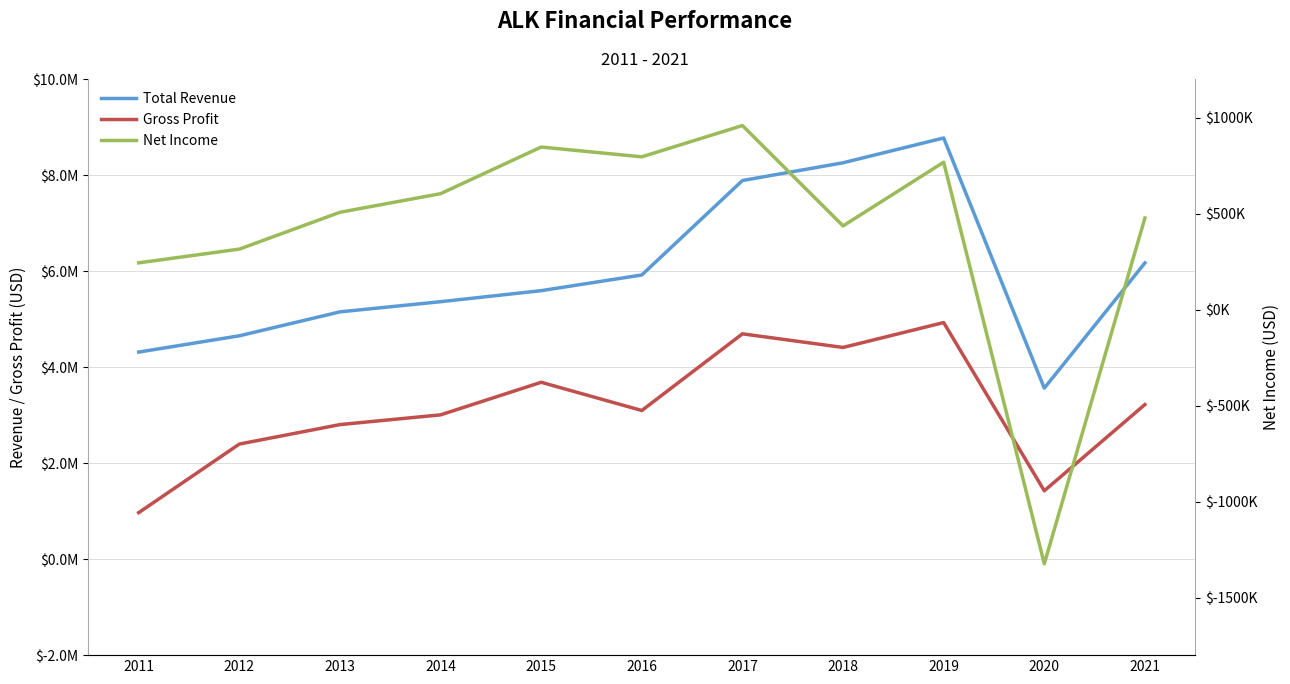

What is the minimum value for Gross Profit?

970300